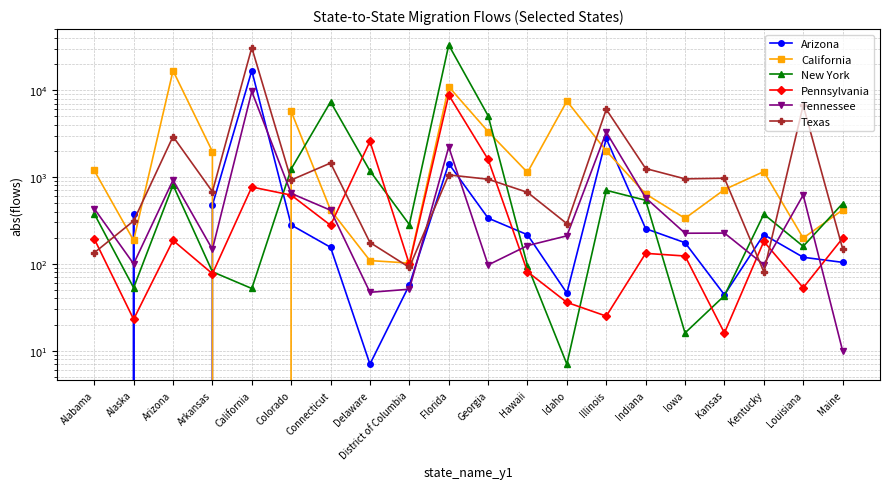

What are all the series names shown in the legend?

Arizona, California, New York, Pennsylvania, Tennessee, Texas